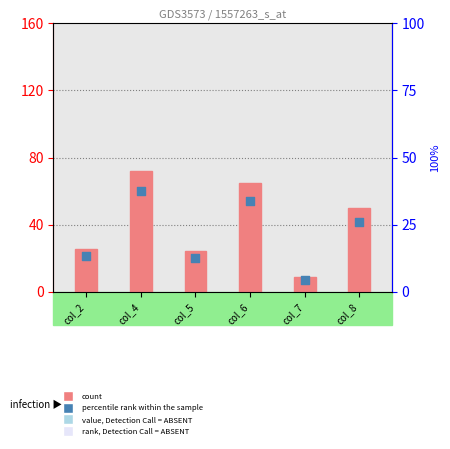

Which series has the largest total across all categories?

count